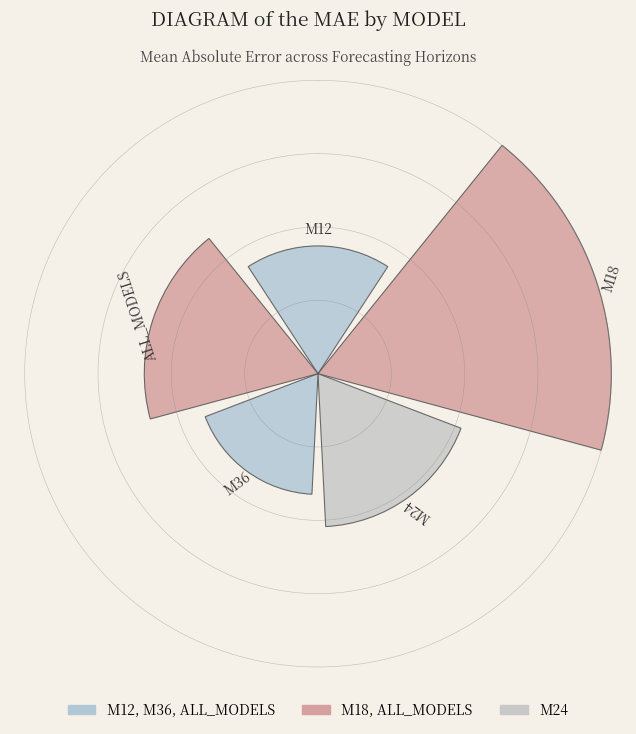

Which has a higher value, 225° or 135°?

135°